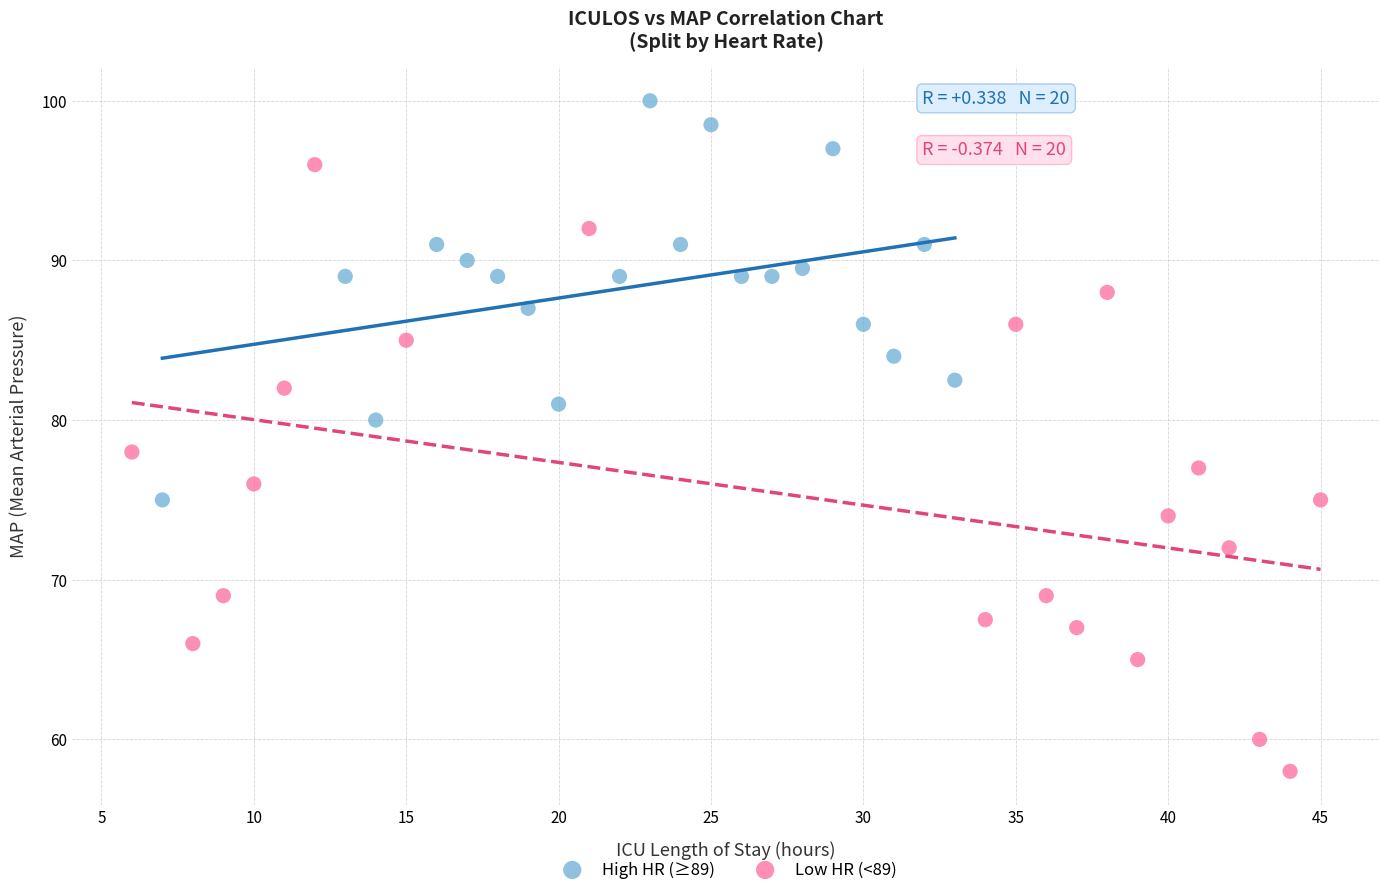

Which series has the widest spread of Y values?

Low HR (<89)